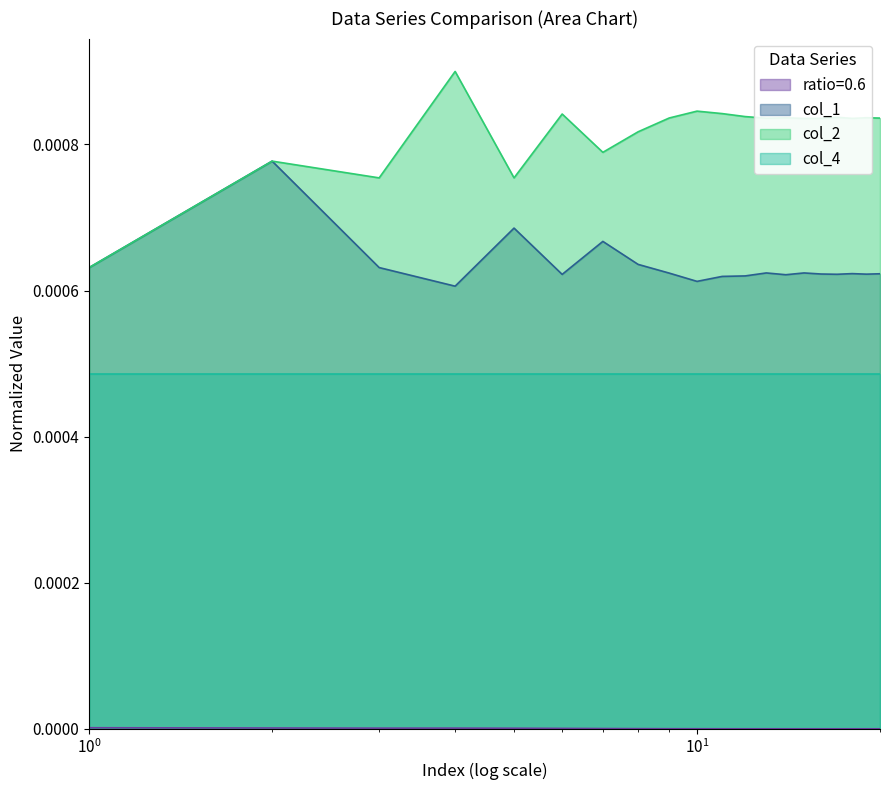

At how many categories does at least one series exceed 0?

20